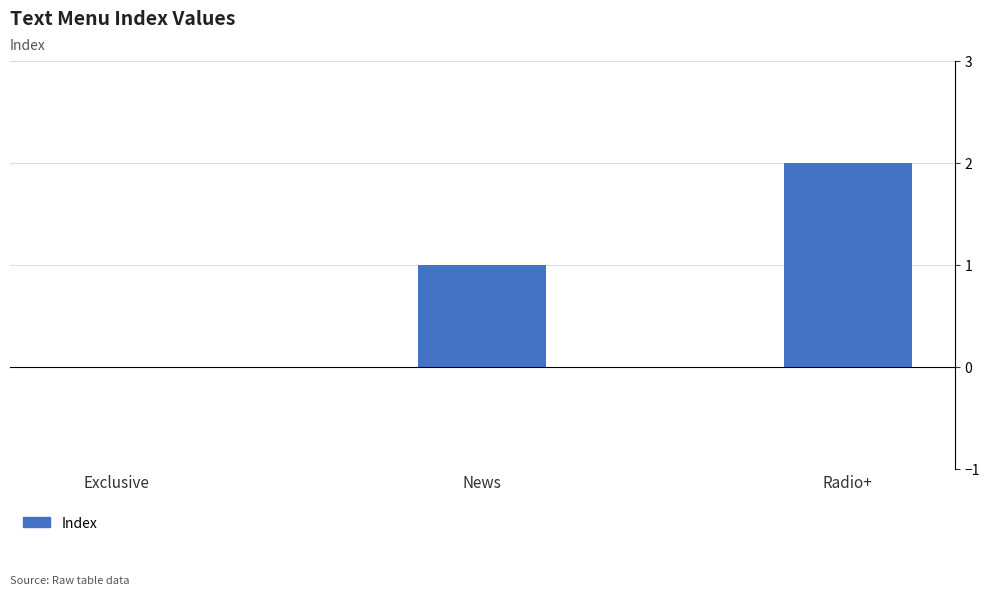

Between News and Radio+, which is larger?

Radio+